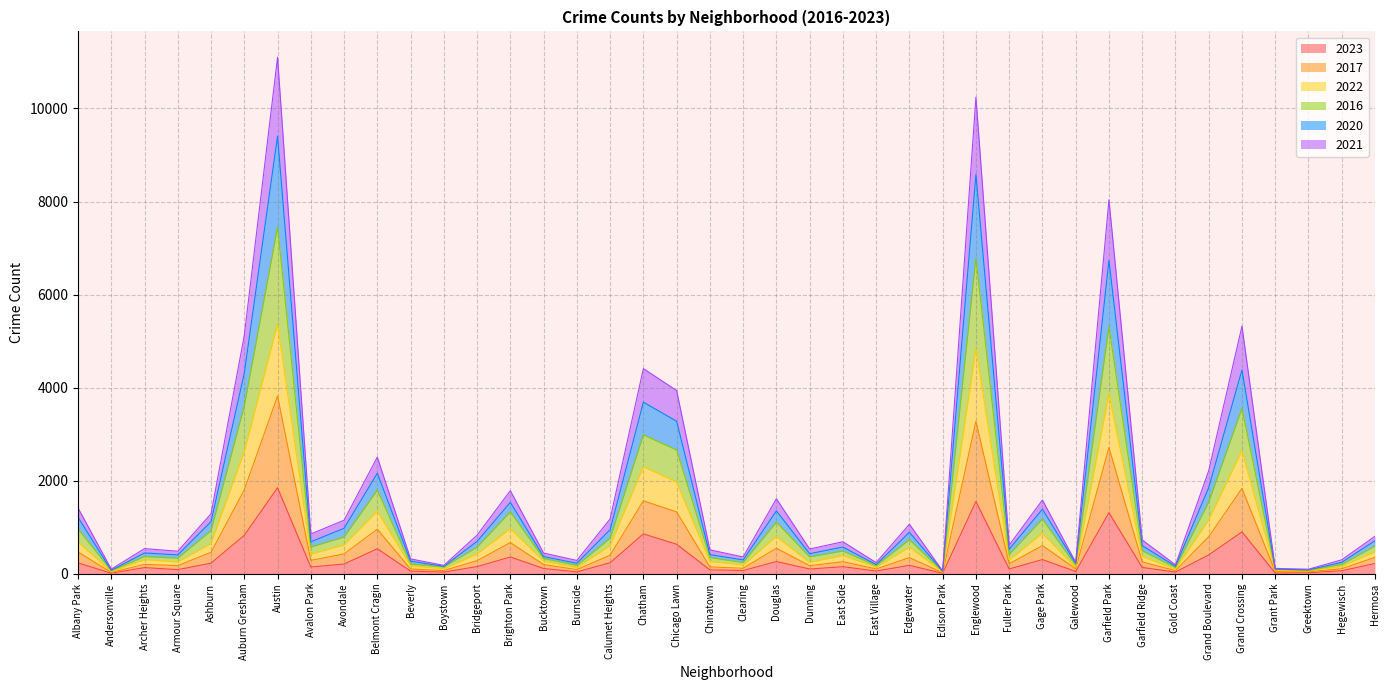

At which label does 2023 reach its peak?

Austin